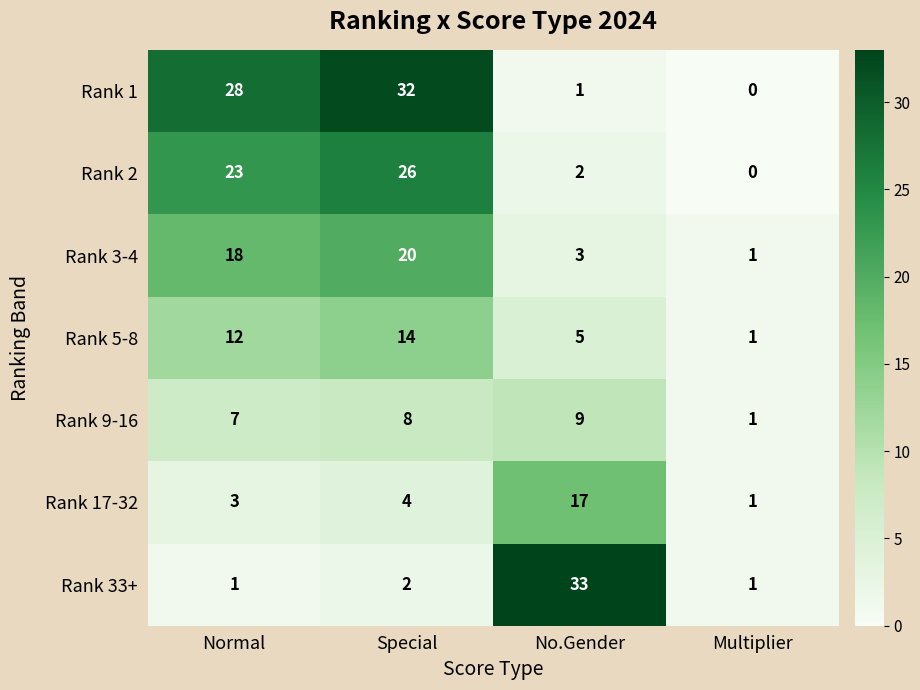

How many data points does each series have?

4